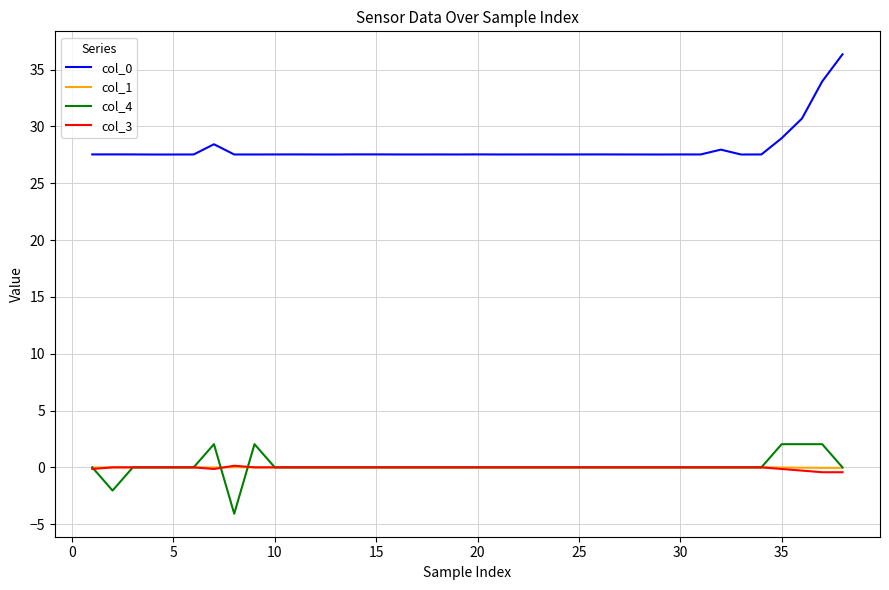

True or false: col_1 and col_0 intersect in this chart.

False